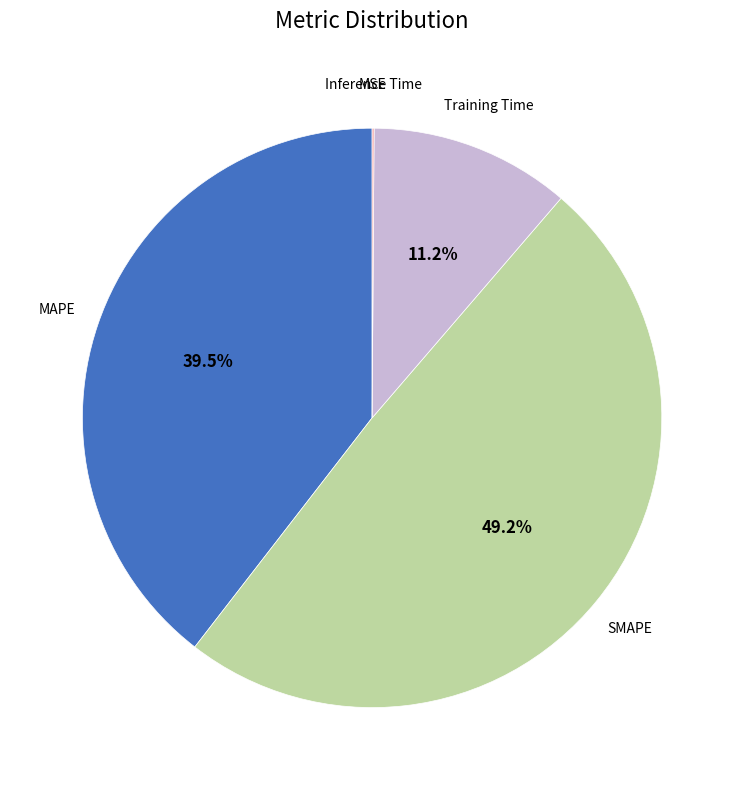

Is there any slice that represents more than half of the pie?

No